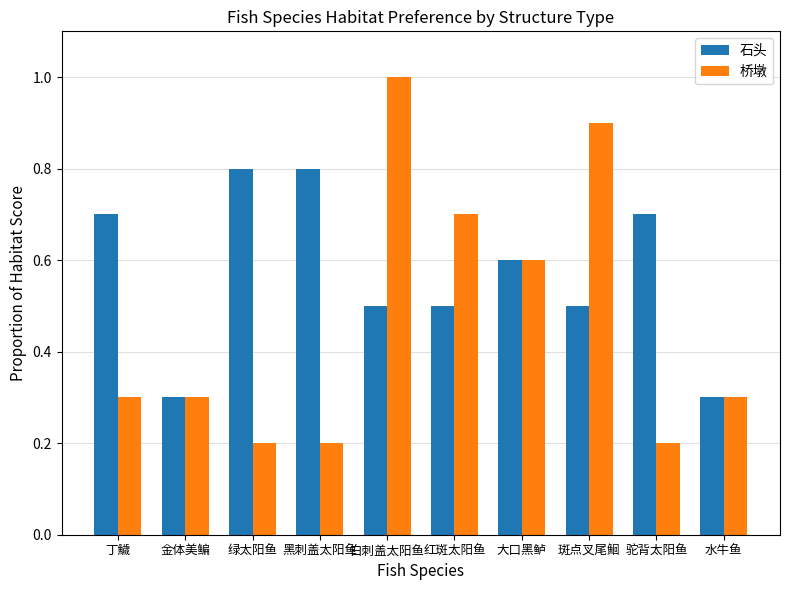

The value of 桥墩 at 丁鱥 is 0.1. True or false?

False